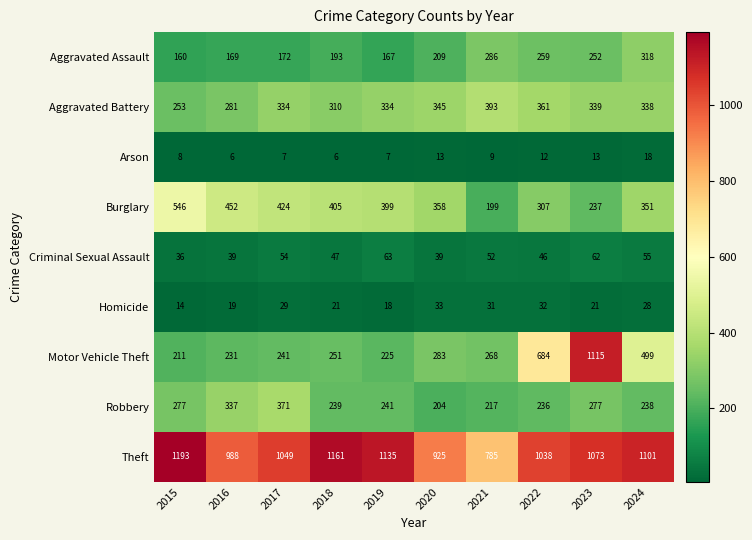

What is the sum of all Criminal Sexual Assault values?

493